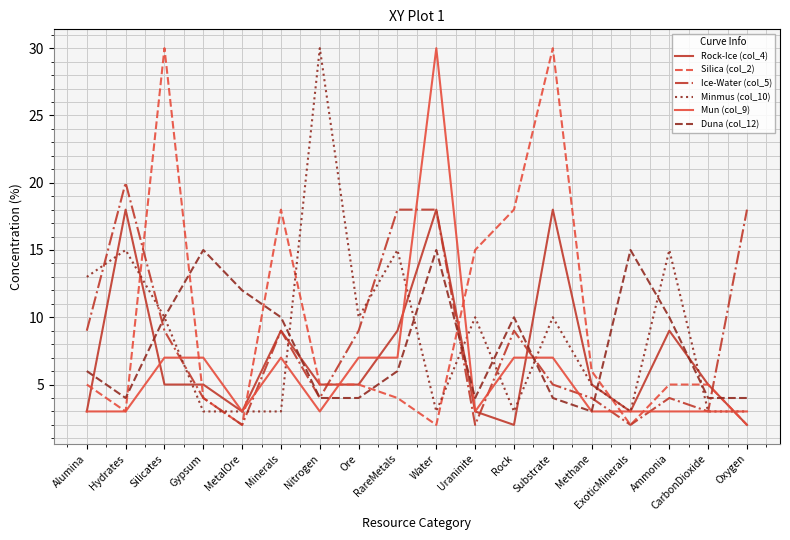

What is the spread (max minus min) of values at Rock?

16